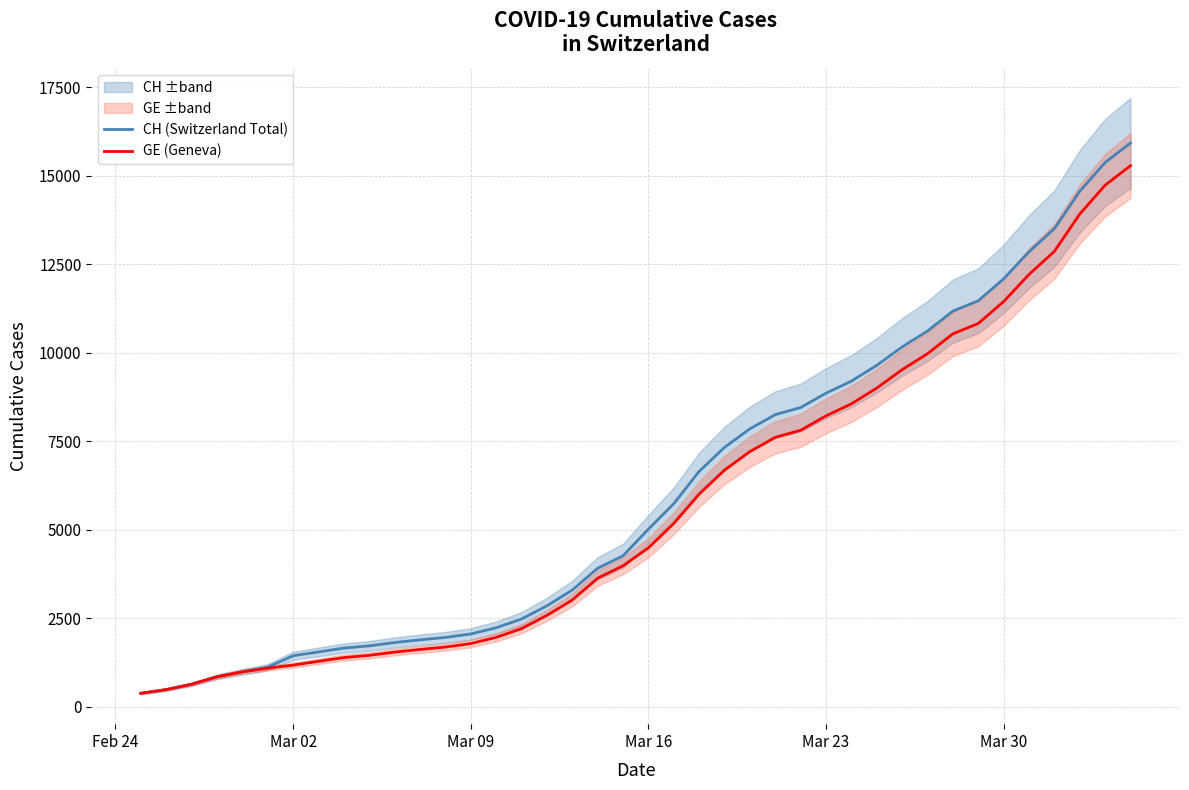

What is the maximum value for CH (Switzerland Total)?

15926